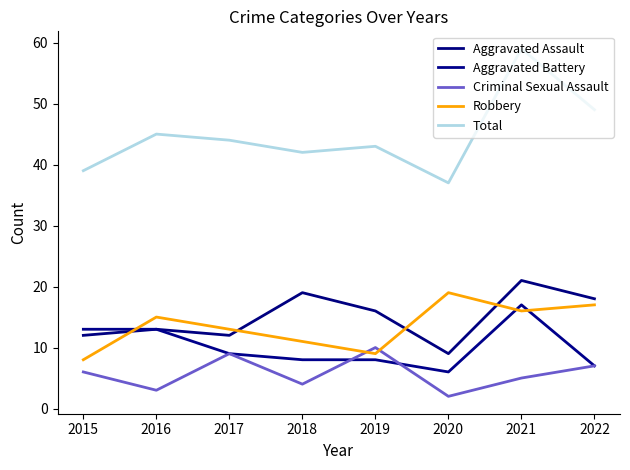

Read the Aggravated Assault value at 2017, to the nearest 5.

10